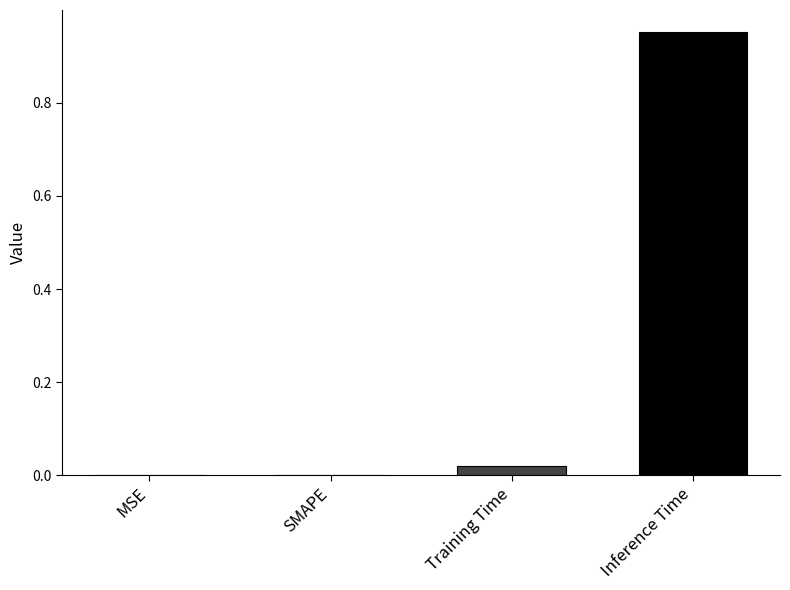

Between MSE and Training Time, which is larger?

Training Time